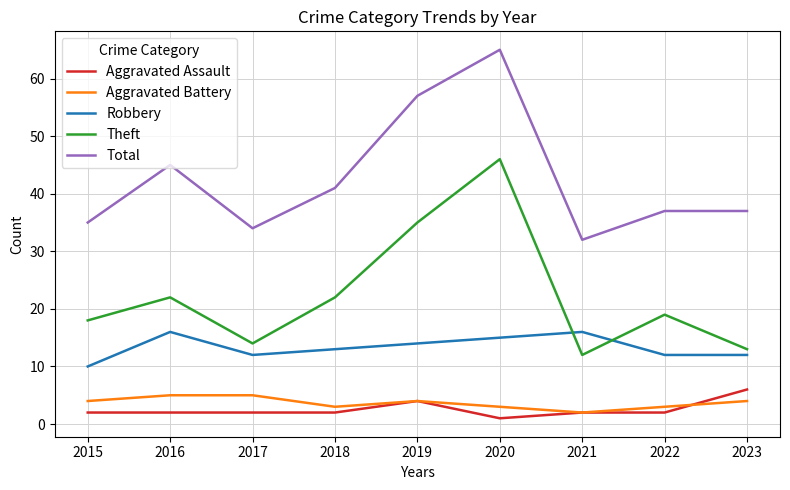

True or false: Aggravated Assault and Theft intersect in this chart.

False